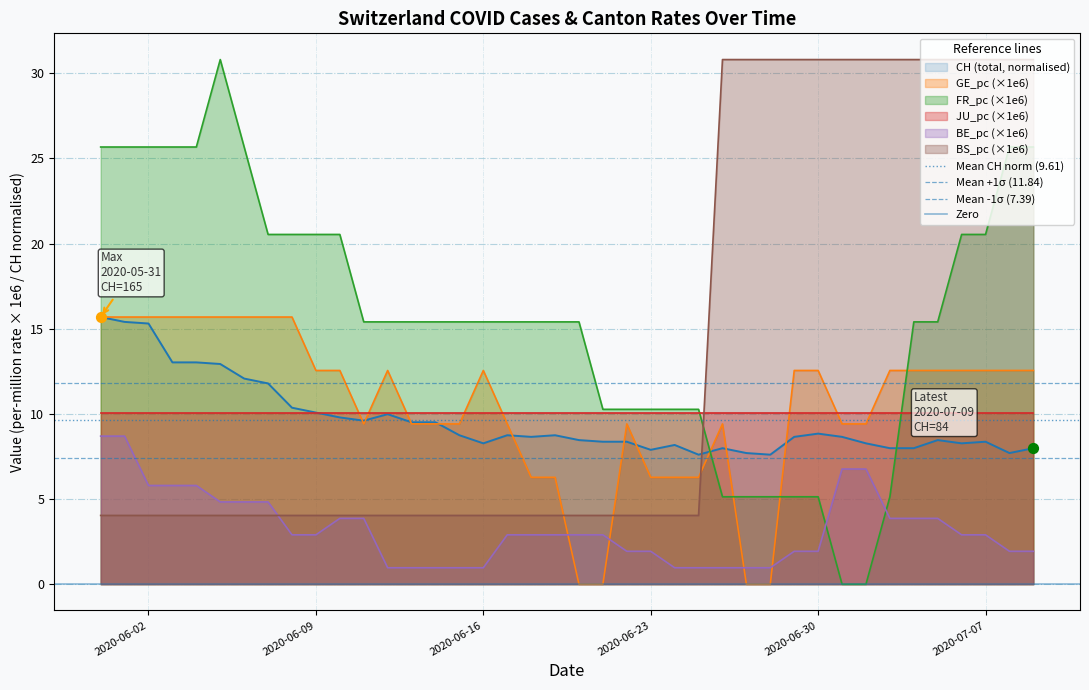

Is the value of Mean CH norm (9.61) at 2020-06-09 greater than the value of Mean -1σ (7.39) at 2020-06-09?

Yes